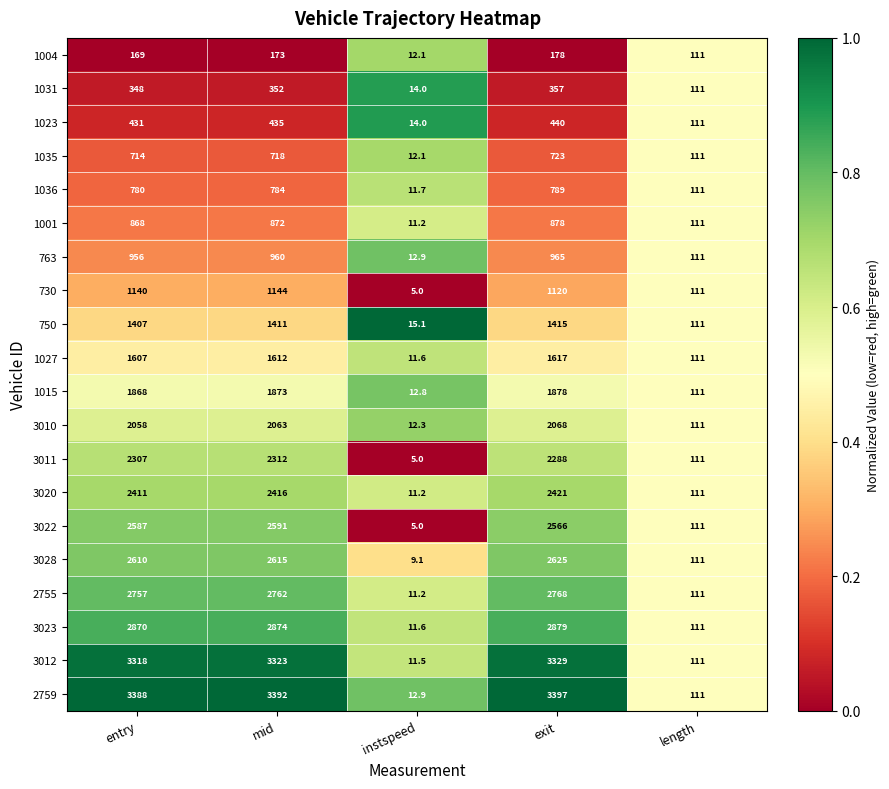

How many distinct data groups are displayed?

20